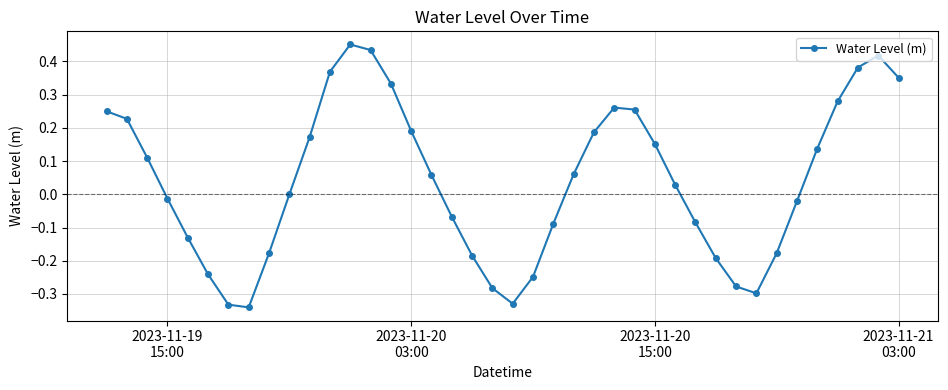

What is the sum of all values?

1.6